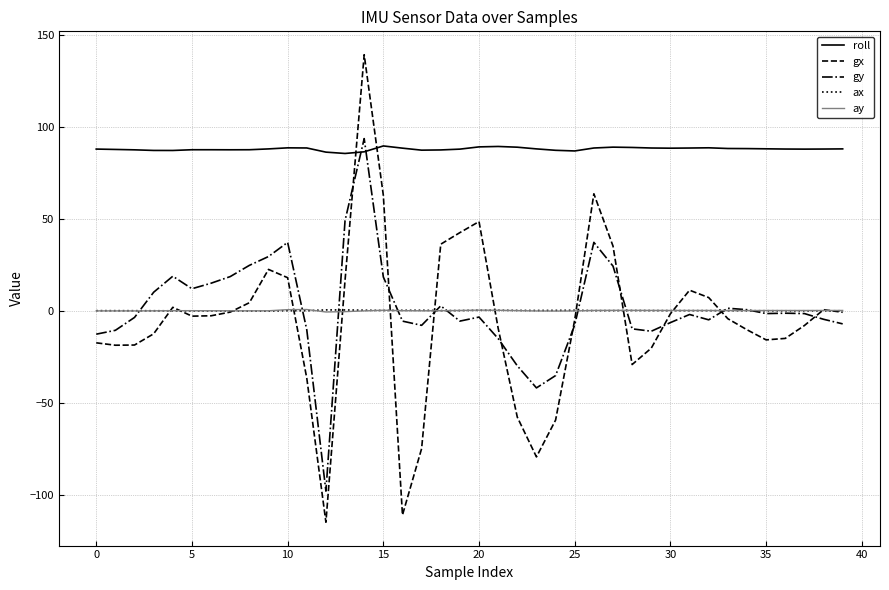

What is the sum of all roll values?

3513.4